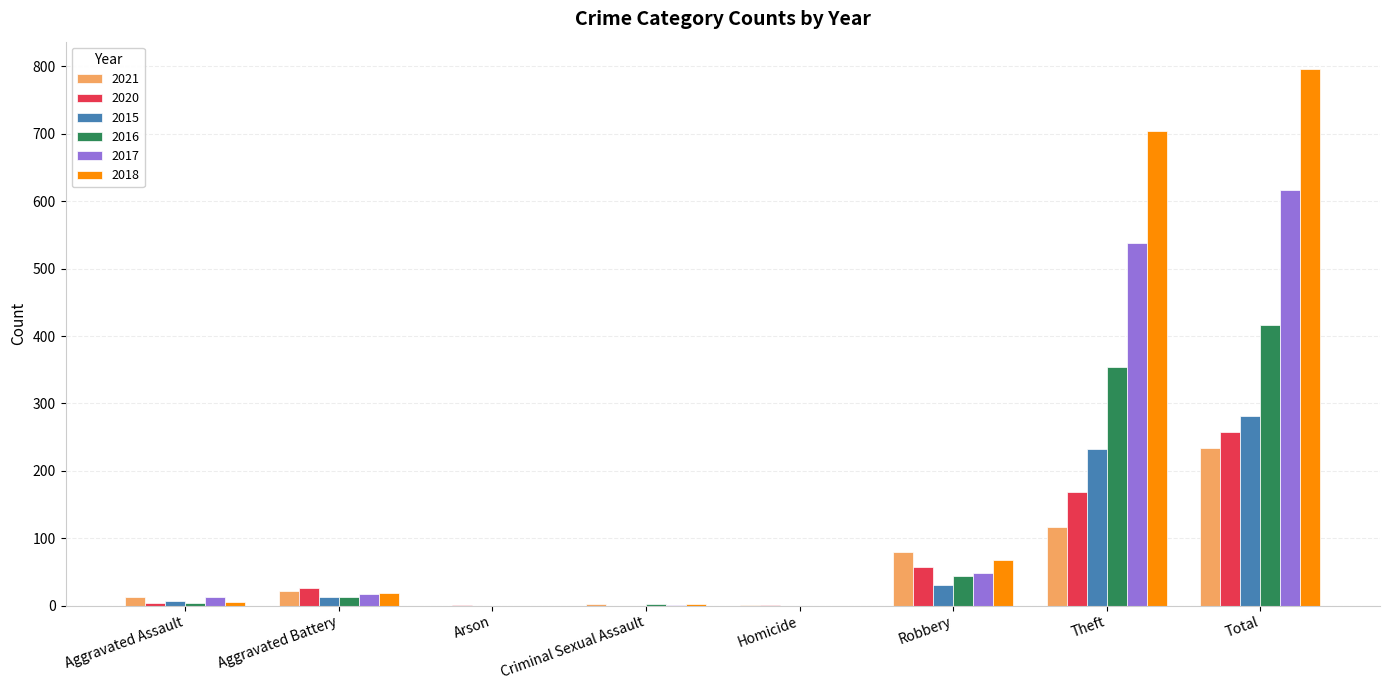

Which series has the widest spread of values?

2018